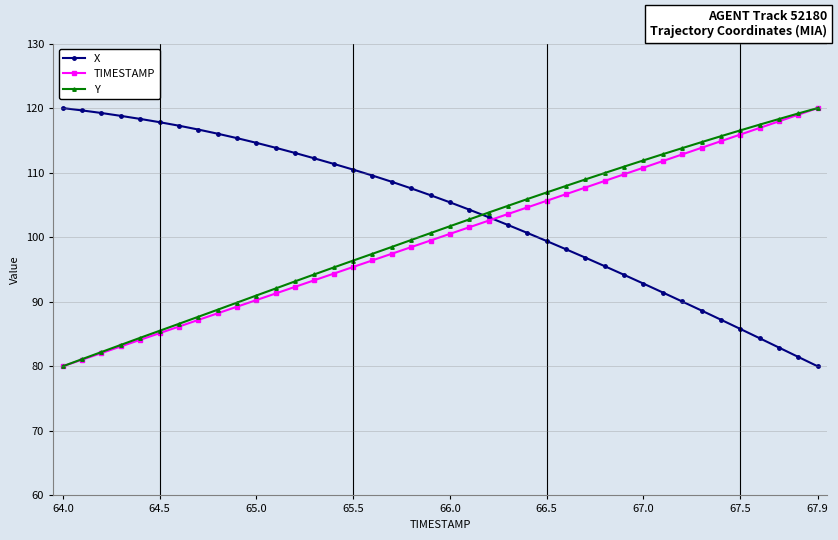

How many lines are shown in the chart?

3